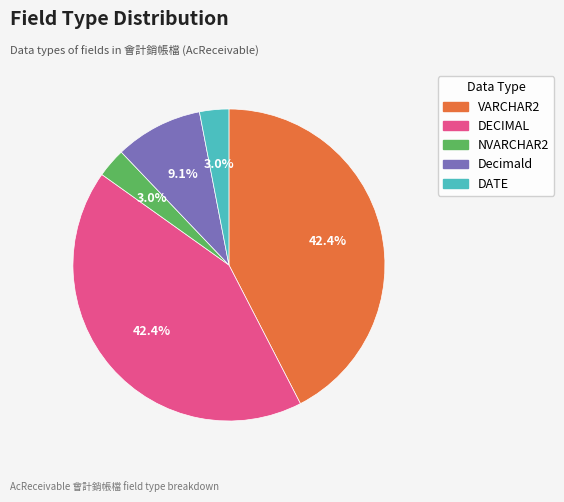

What percentage do DATE and Decimald together represent?

12.1%